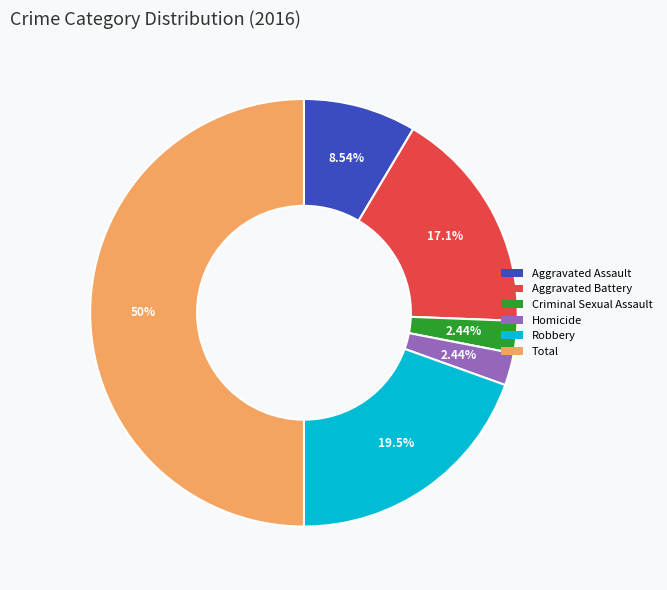

Do Aggravated Assault and Criminal Sexual Assault together represent more than half of the pie?

No